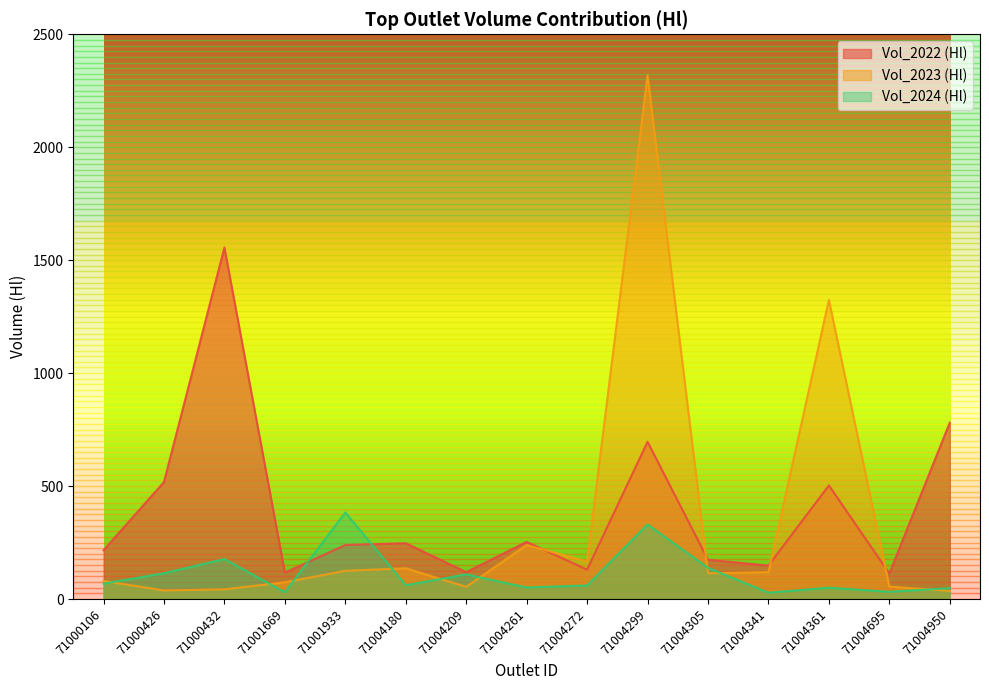

How many values in the Vol_2023 (Hl) series exceed 114?

7